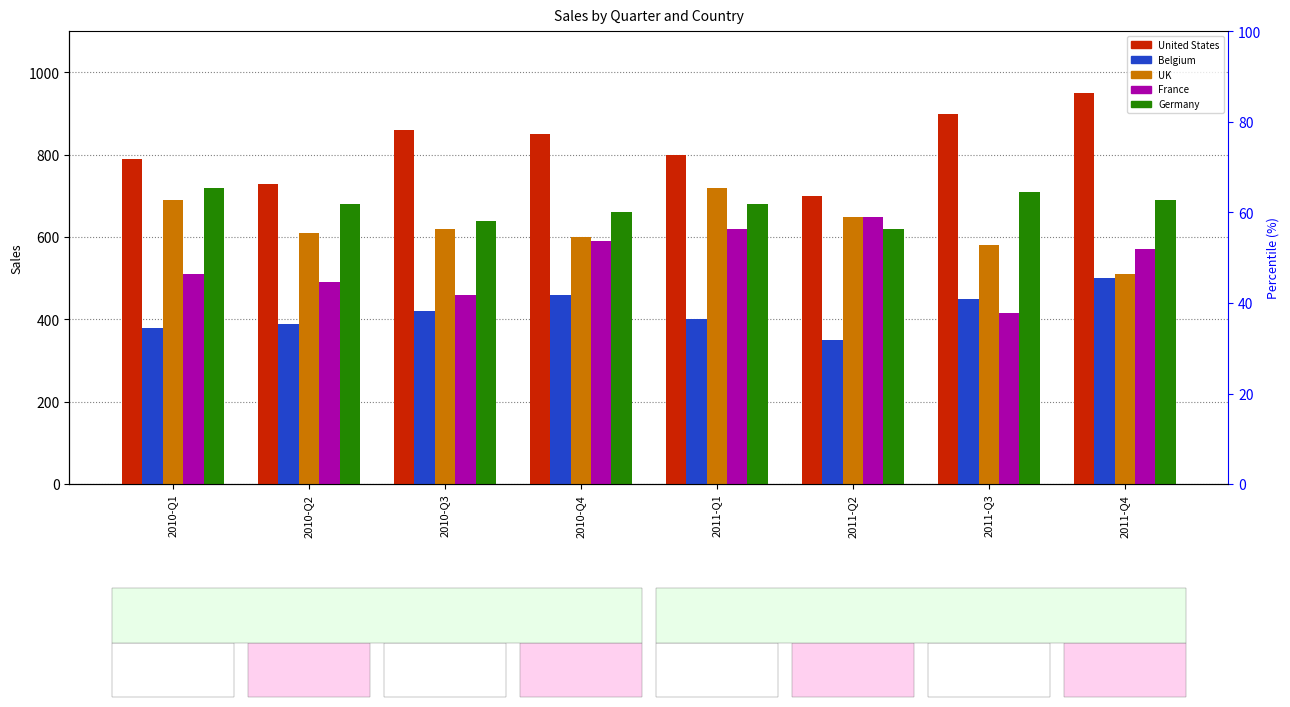

What is the sum of the UK values at 2010-Q4 and 2010-Q3?

1220